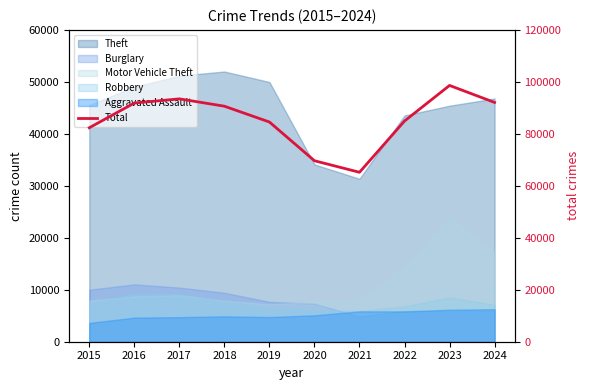

True or false: the data shows 32398 at 2022.

False